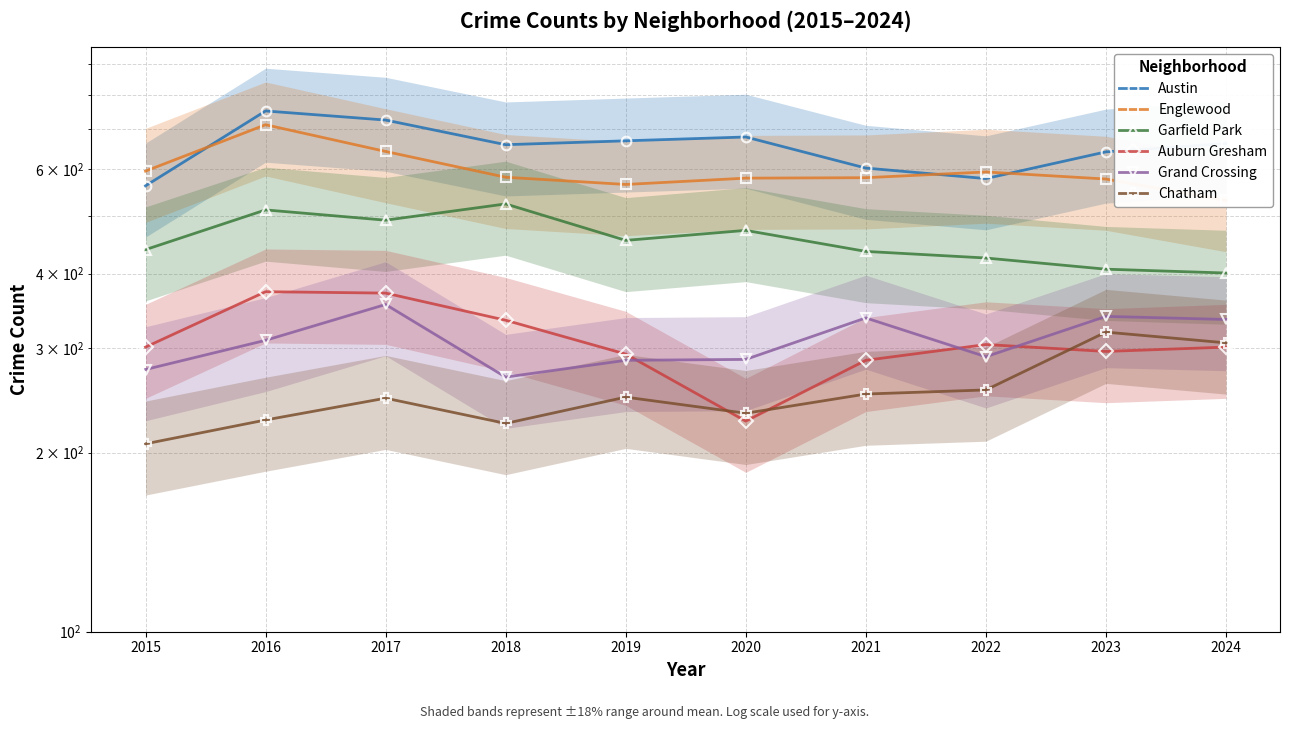

Rank the series by their maximum value, from lowest to highest.

Chatham, Grand Crossing, Auburn Gresham, Garfield Park, Englewood, Austin